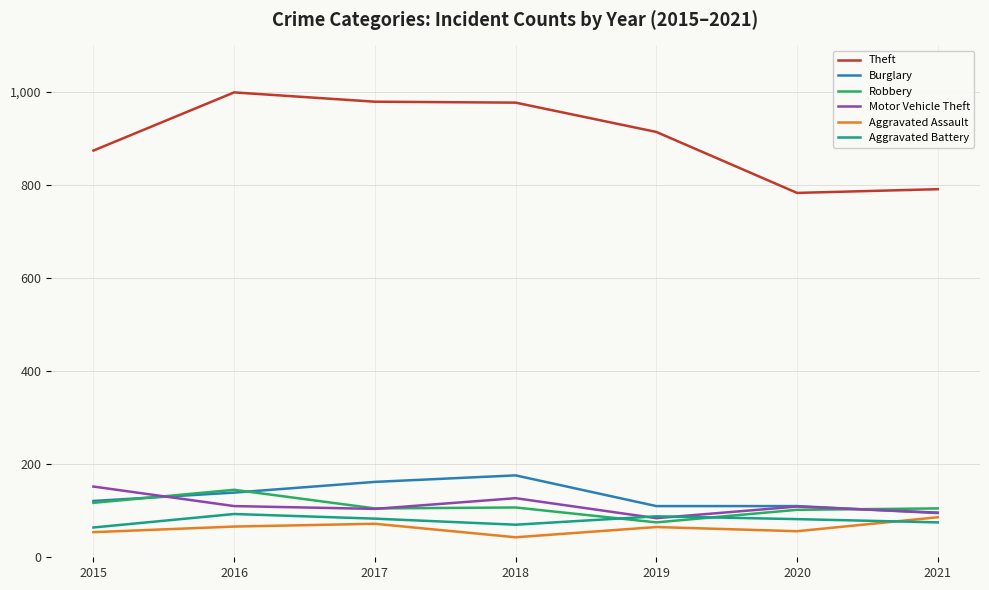

What is the difference between the highest and lowest values at 2018?

934